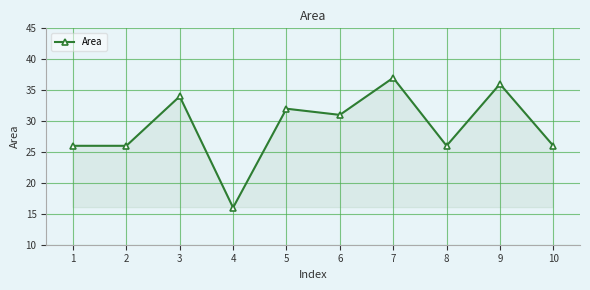

Approximately how many times larger is the value at 3 compared to 6?

1.1